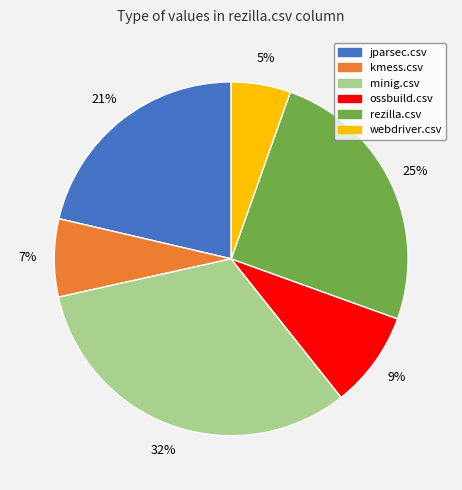

Is it true that rezilla.csv is 25% of the pie?

True